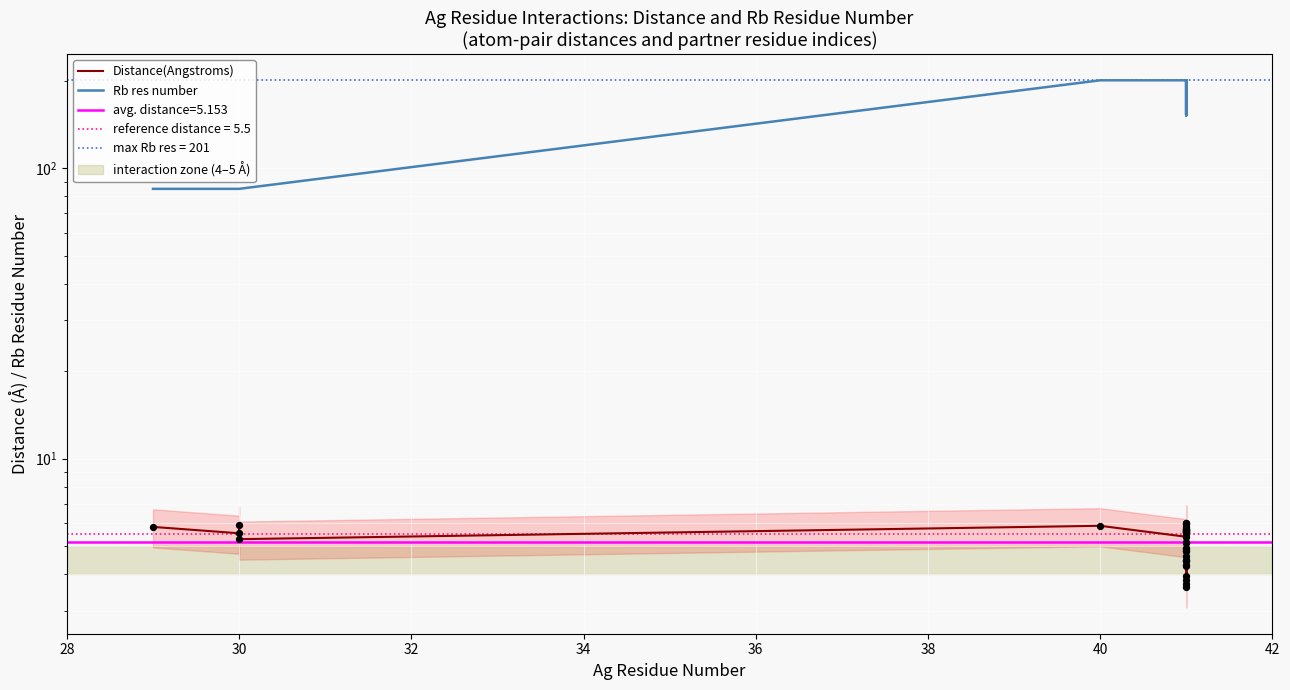

Which series contains the highest Y value?

Rb res number